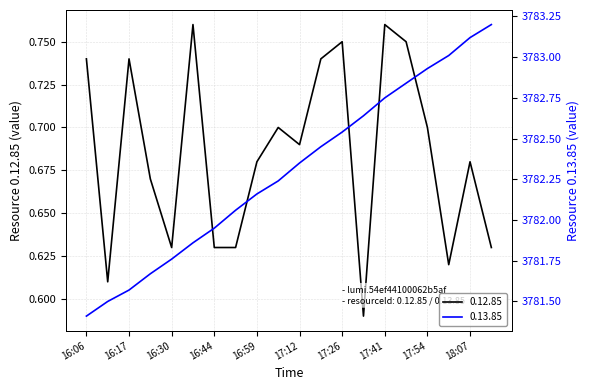

What is the label of the 3rd point from the right?

17:59